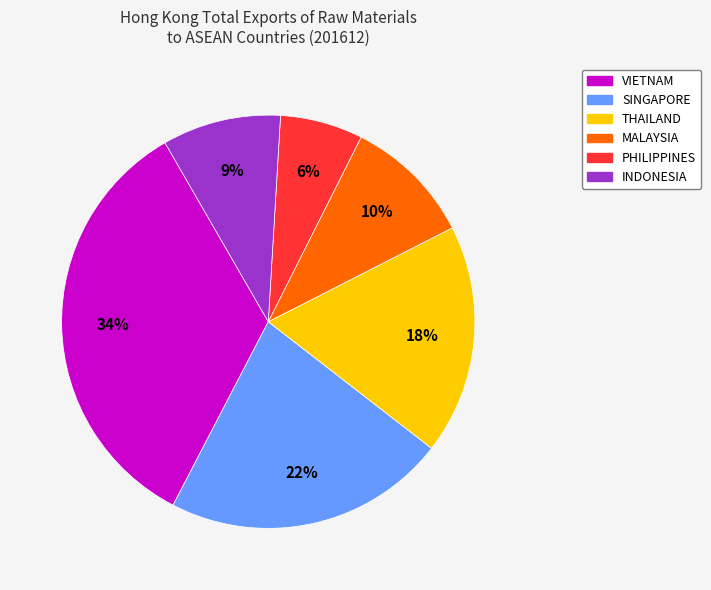

Rank the categories by value from highest to lowest.

VIETNAM, SINGAPORE, THAILAND, MALAYSIA, INDONESIA, PHILIPPINES